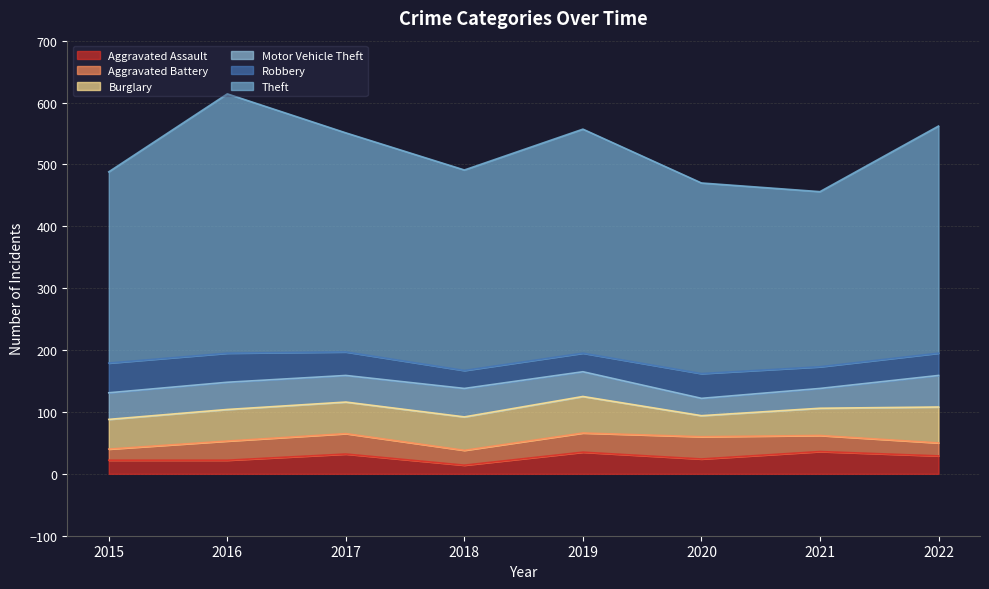

What is the highest value of the Burglary series?

59